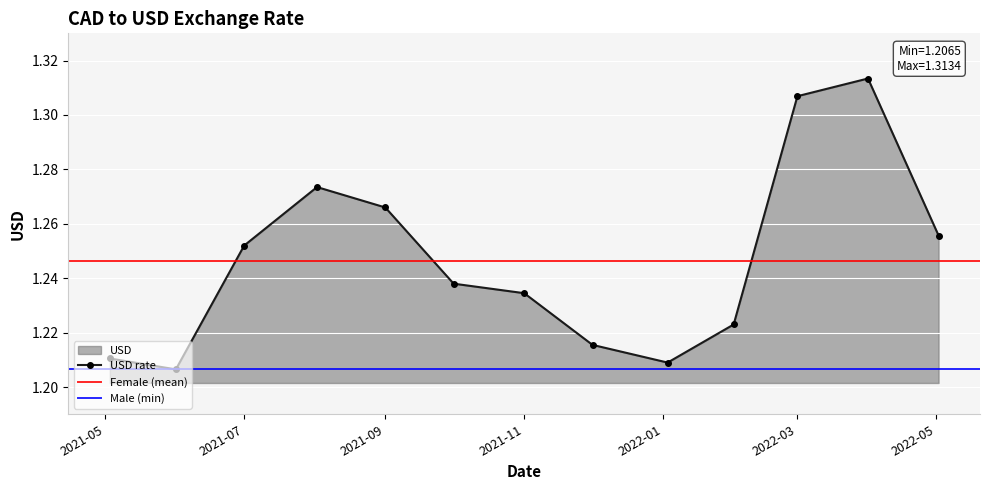

In USD rate, how many points are higher than both neighbors (excluding endpoints)?

2